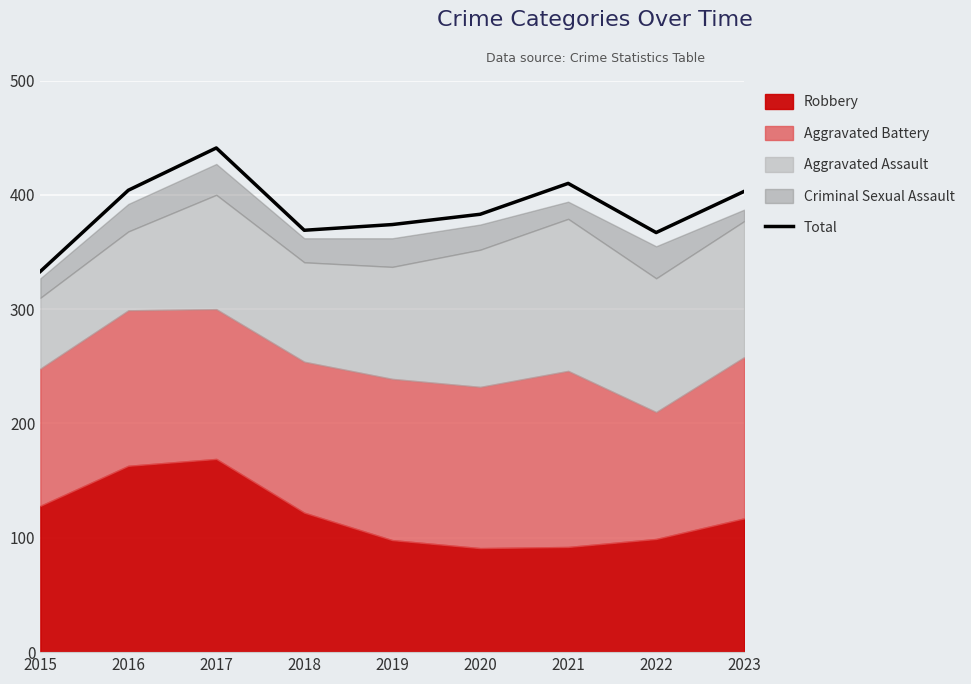

The chart shows a value of 228 at 2022. True or false?

False